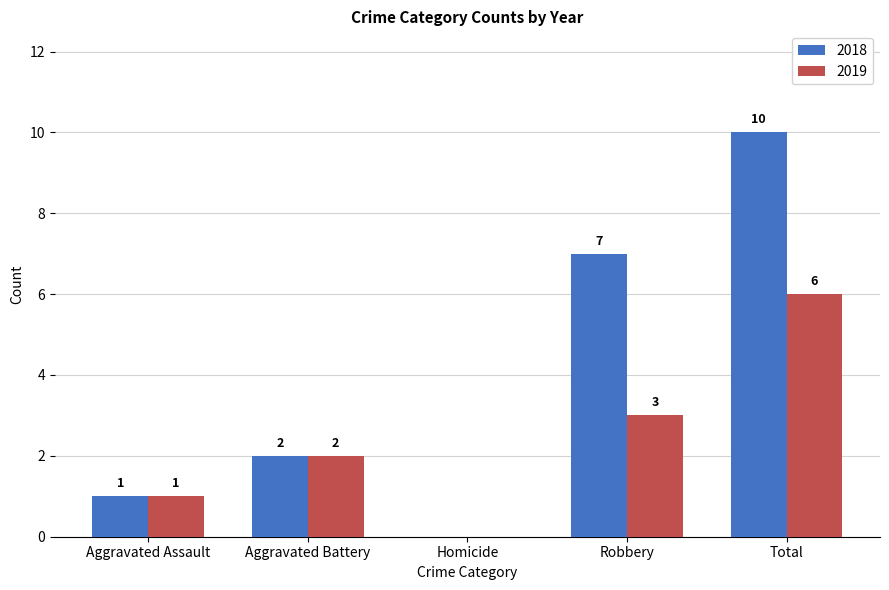

What is the maximum value for 2019?

6